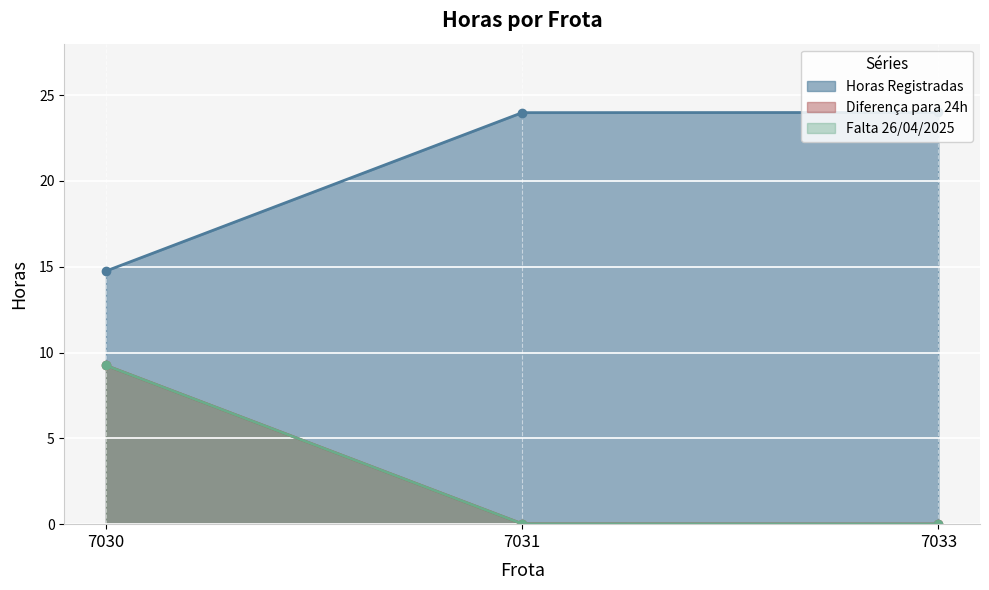

Reading left to right, list all the values displayed in this chart.

Horas Registradas: 14.8	24.0	24.0
Diferença para 24h: 9.2	0.0	0.0
Falta 26/04/2025: 9.2	0.0	0.0